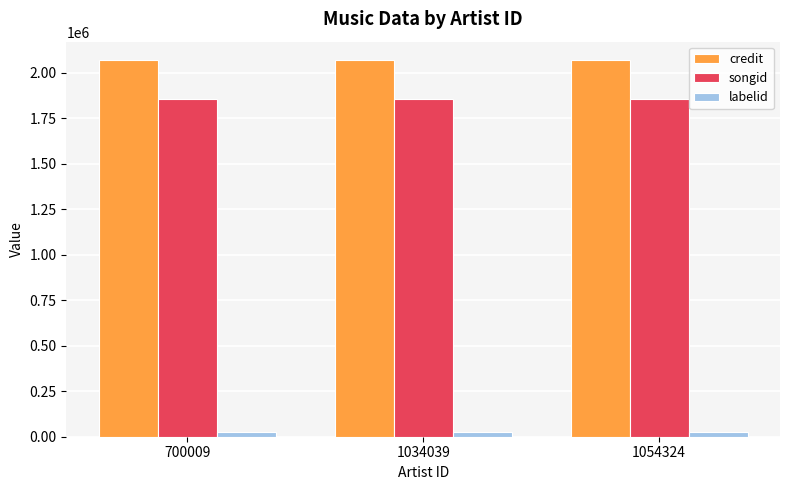

How many categories are shown in the chart?

3